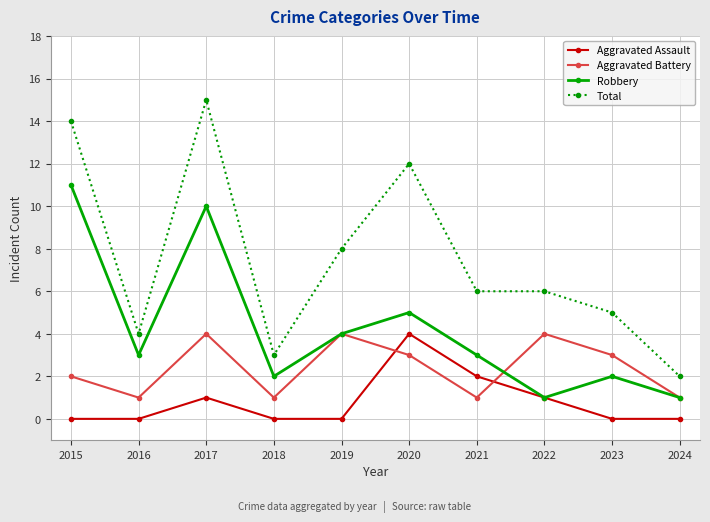

True or false: Robbery and Total cross at least once.

False